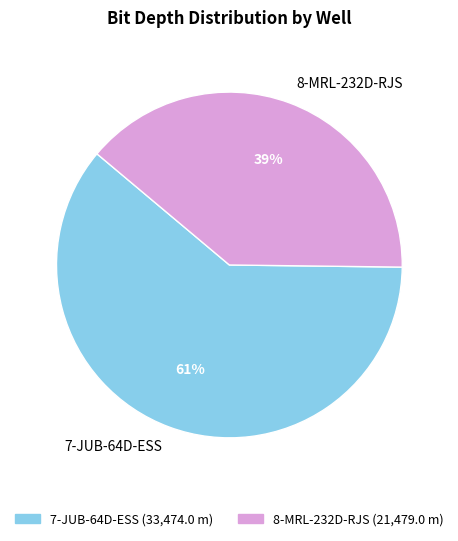

To the nearest percent, what portion does 7-JUB-64D-ESS represent?

61%